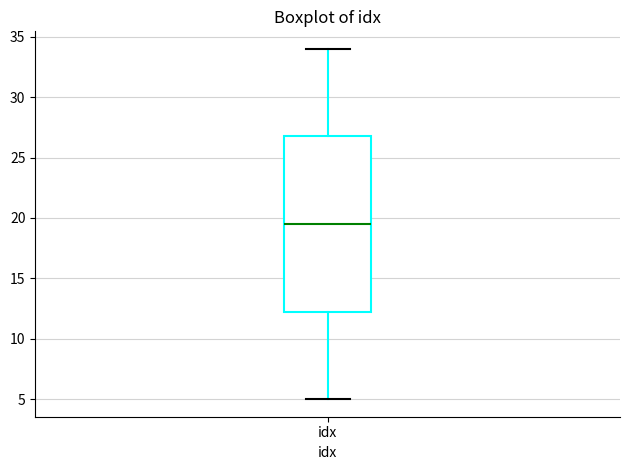

Transcribe this box plot: give where the median line is, the range the box spans, and where the two whiskers end, as read against the y-axis. The values are not printed on the chart, so give them approximately, as read against the axis.

median 19.5, box 12.5 to 27.0, whiskers 5.0 to 34.0